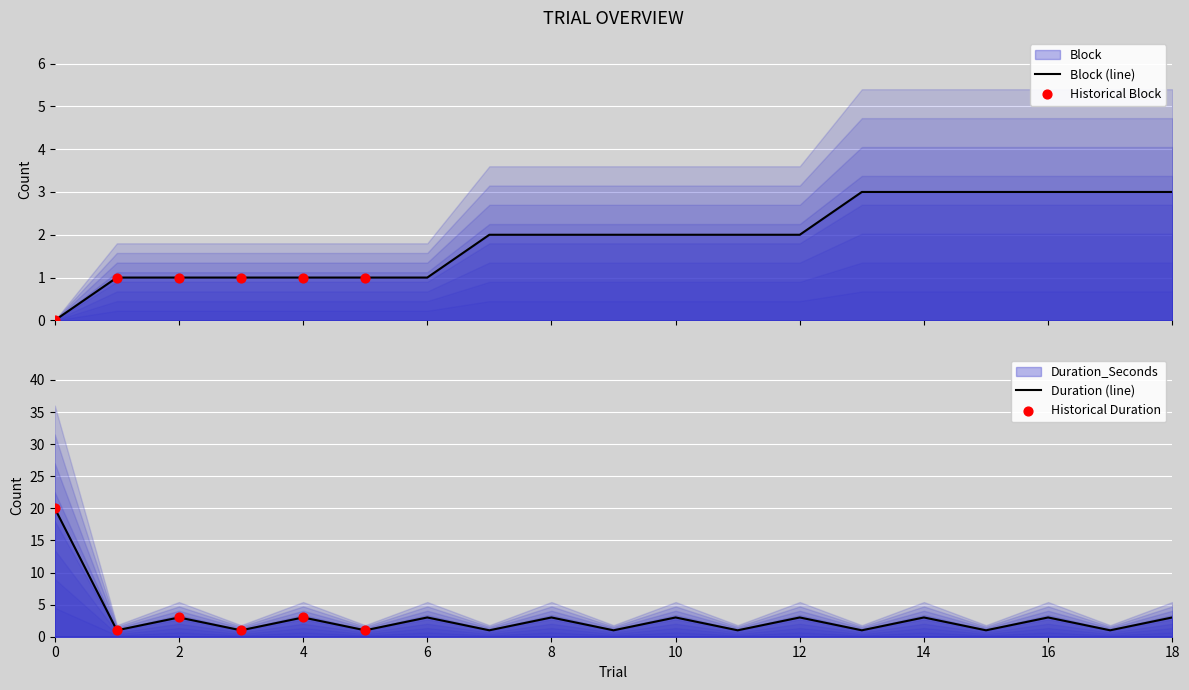

Is the value of Duration_Seconds at 10 greater than the value of Block at 12?

Yes